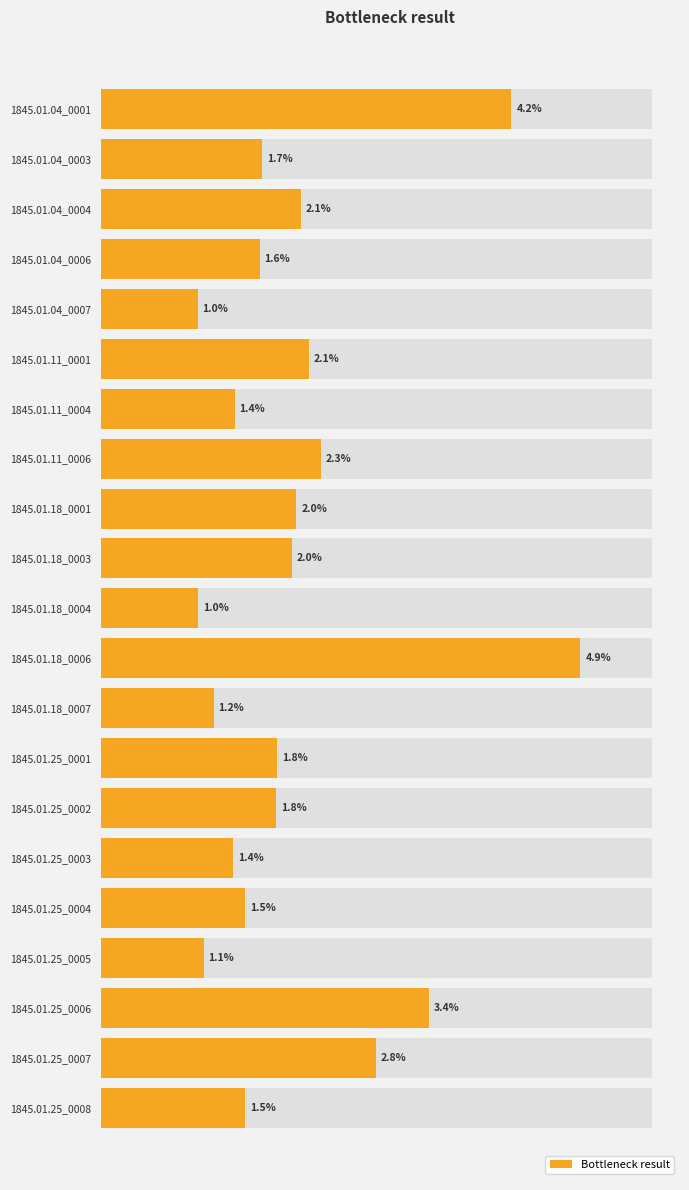

Count the number of data series in this chart.

1